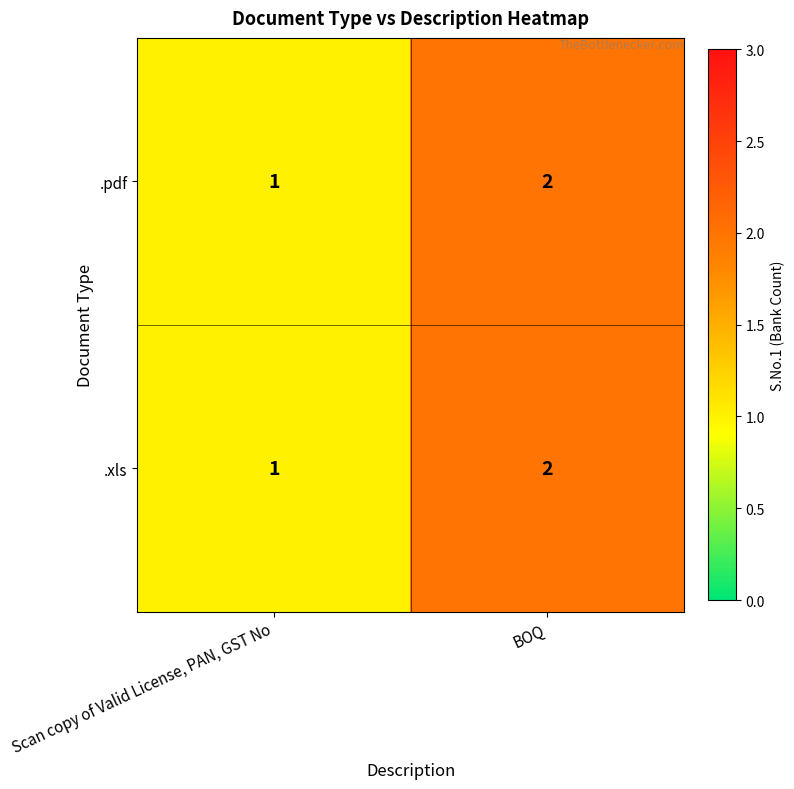

Reading right to left, what are all the values shown in this chart?

.pdf: 2	1
.xls: 2	1